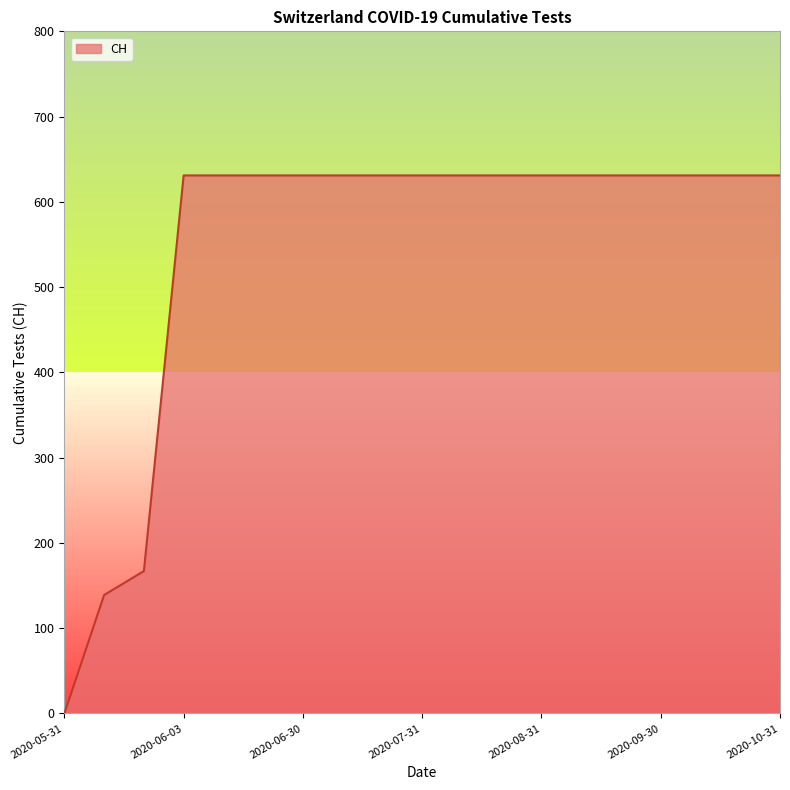

What is the difference between the second highest and minimum values?

631